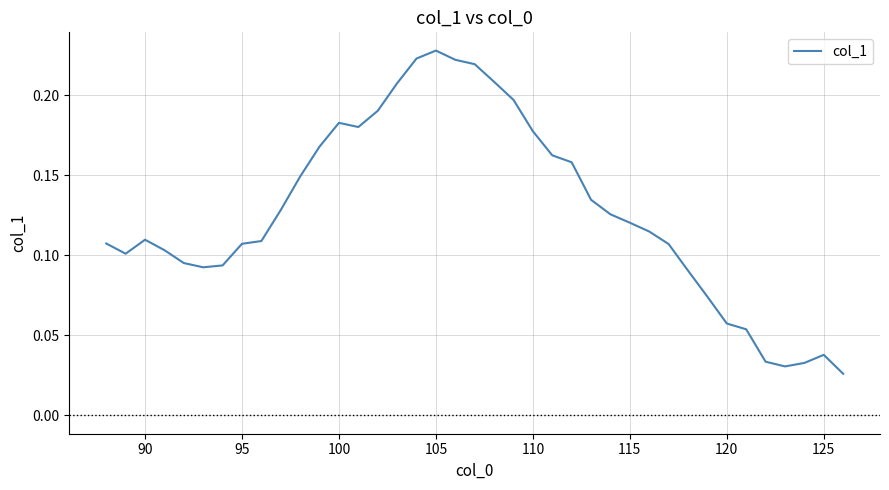

True or false: the data shows 0.1 at 105.

False